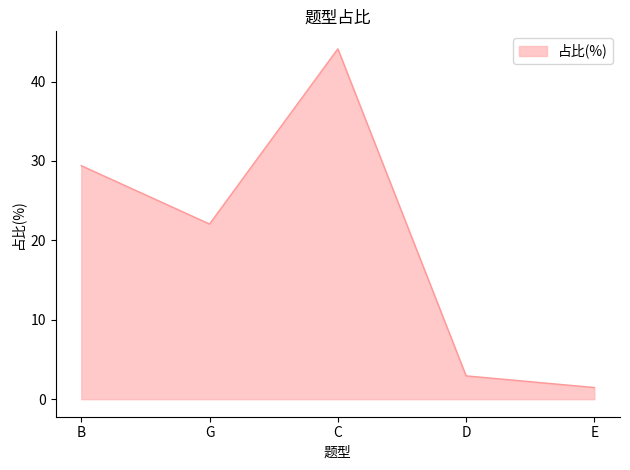

Rank the categories by value from highest to lowest.

C, B, G, D, E